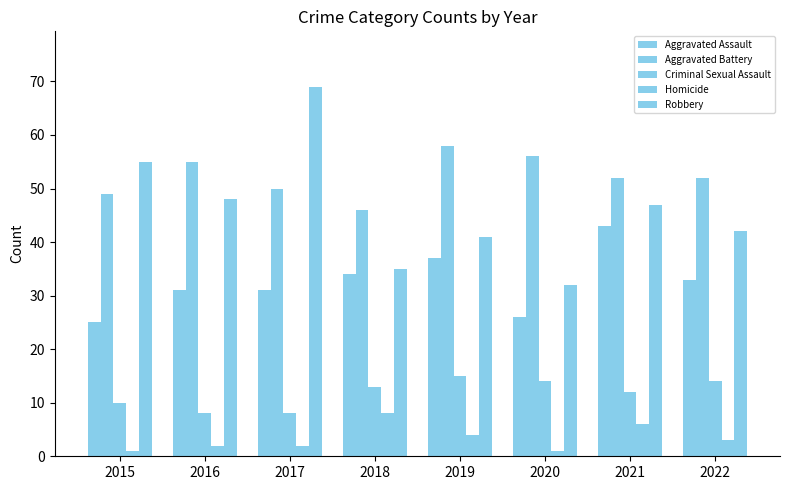

How many bars are there in each group?

5